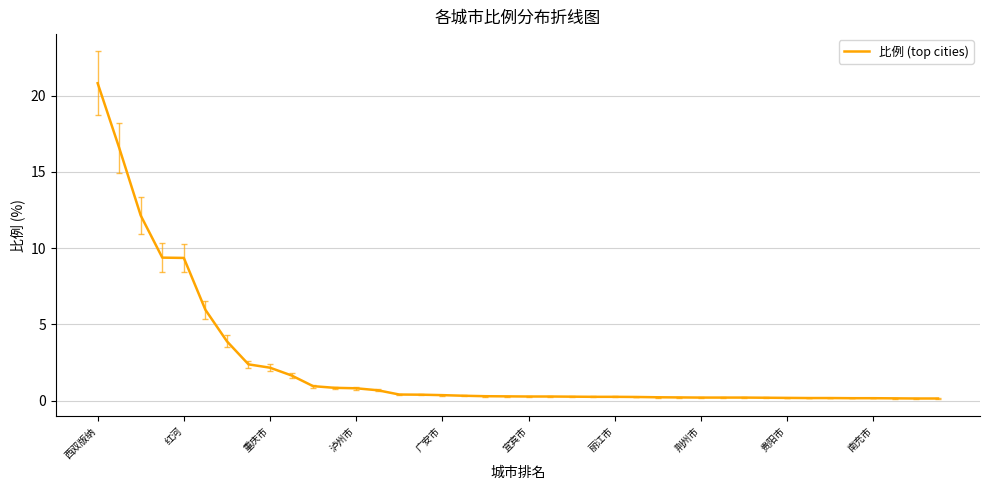

Which label corresponds to the largest value in the chart?

西双版纳